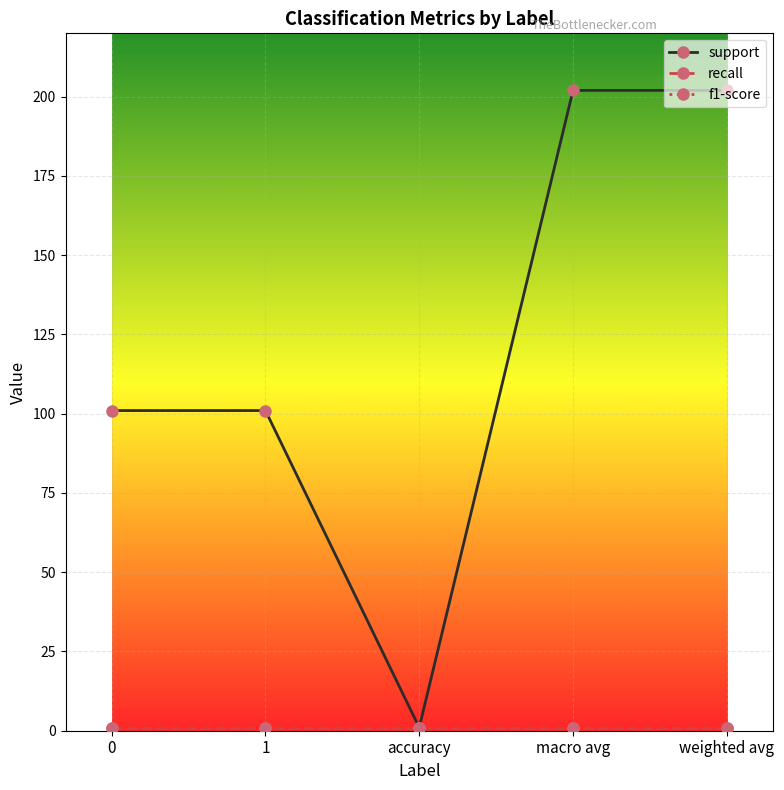

What is the lowest value of the support series?

1